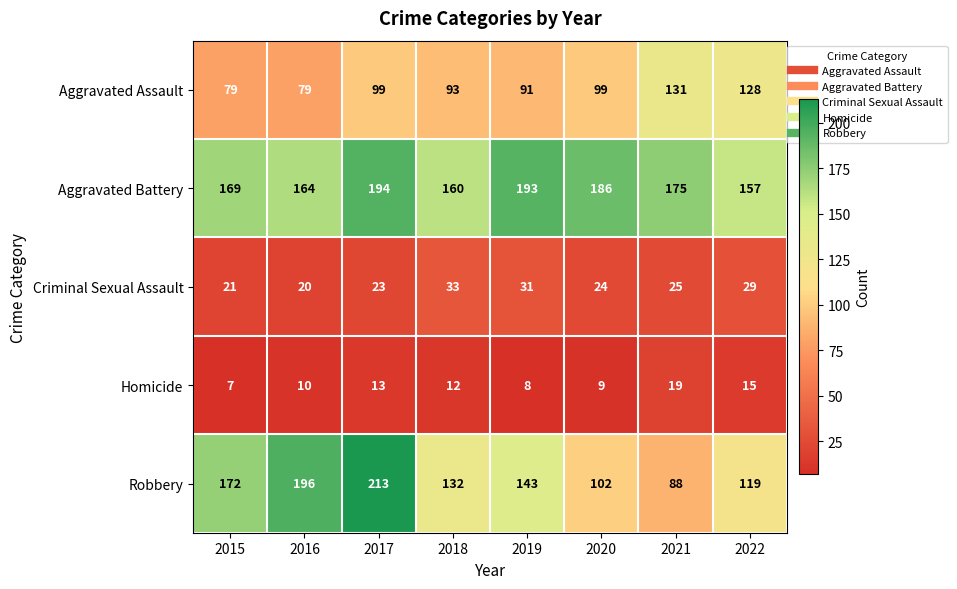

Which series has the largest total across all categories?

Aggravated Battery